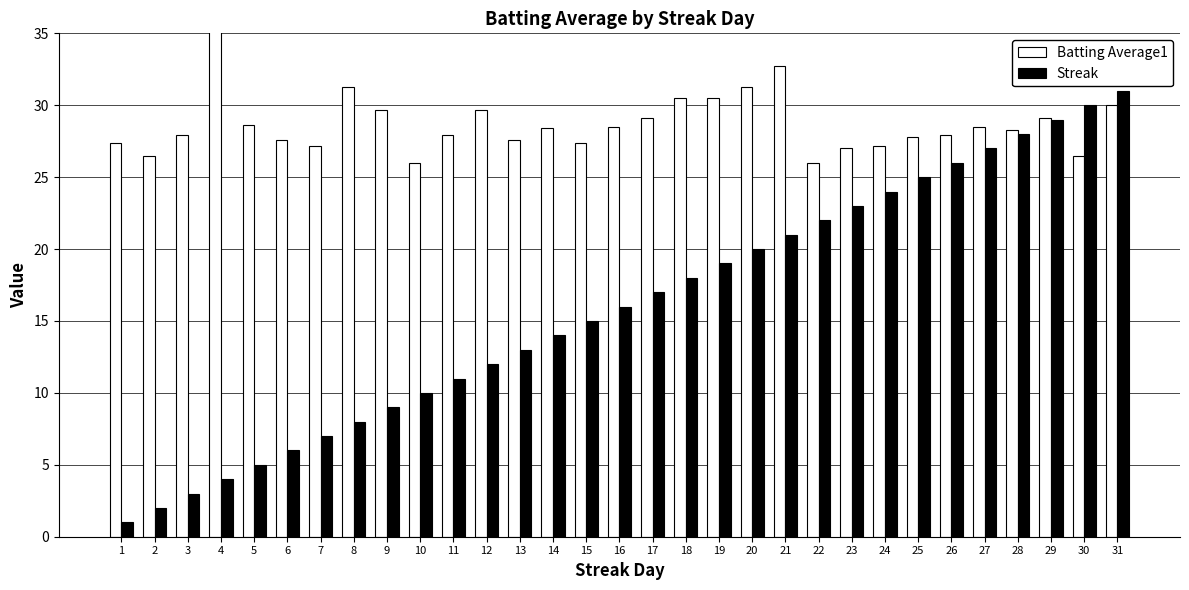

What is the highest value of the Streak series?

31.0